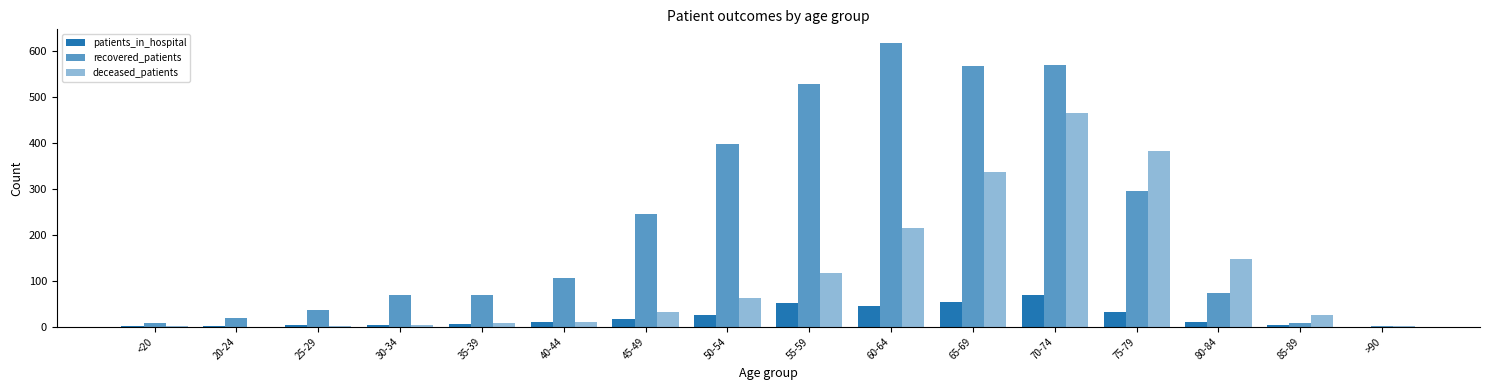

What position from the right is 20-24?

15